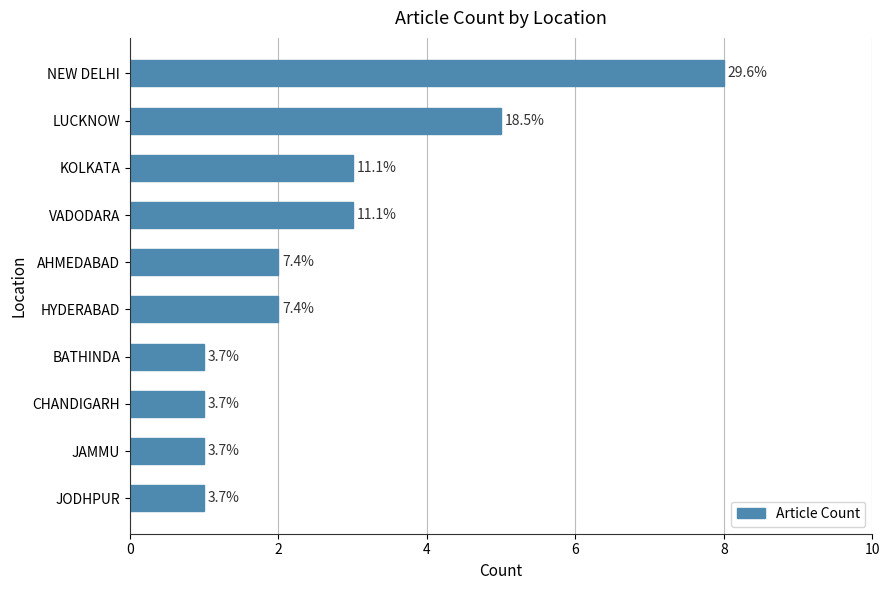

How many bars are there in total?

10